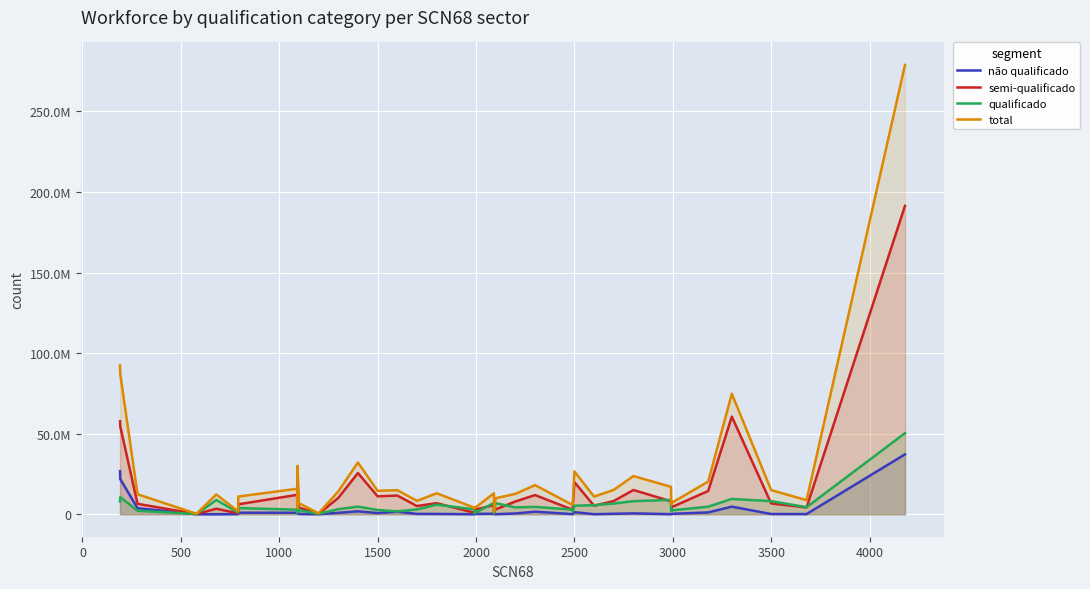

Which series has the largest range (max minus min)?

total